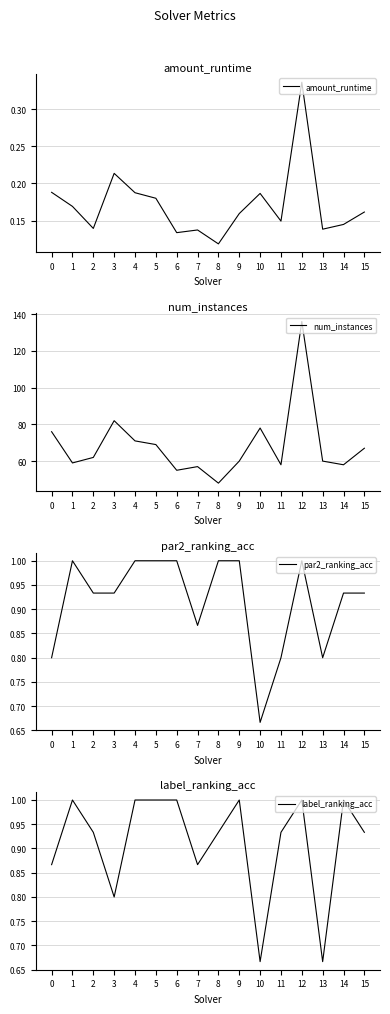

Reading left to right, list all the values displayed in this chart.

amount_runtime: 0=0.2	1=0.2	2=0.1	3=0.2	4=0.2	5=0.2	6=0.1	7=0.1	8=0.1	9=0.2	10=0.2	11=0.1	12=0.3	13=0.1	14=0.1	15=0.2
num_instances: 0=76.0	1=59.0	2=62.0	3=82.0	4=71.0	5=69.0	6=55.0	7=57.0	8=48.0	9=60.0	10=78.0	11=58.0	12=136.0	13=60.0	14=58.0	15=67.0
par2_ranking_acc: 0=0.8	1=1.0	2=0.9	3=0.9	4=1.0	5=1.0	6=1.0	7=0.9	8=1.0	9=1.0	10=0.7	11=0.8	12=1.0	13=0.8	14=0.9	15=0.9
label_ranking_acc: 0=0.9	1=1.0	2=0.9	3=0.8	4=1.0	5=1.0	6=1.0	7=0.9	8=0.9	9=1.0	10=0.7	11=0.9	12=1.0	13=0.7	14=1.0	15=0.9